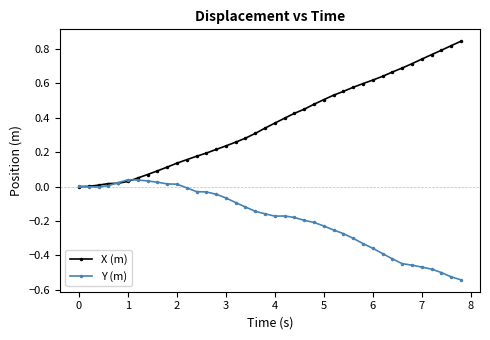

Which series has the largest range (max minus min)?

X (m)